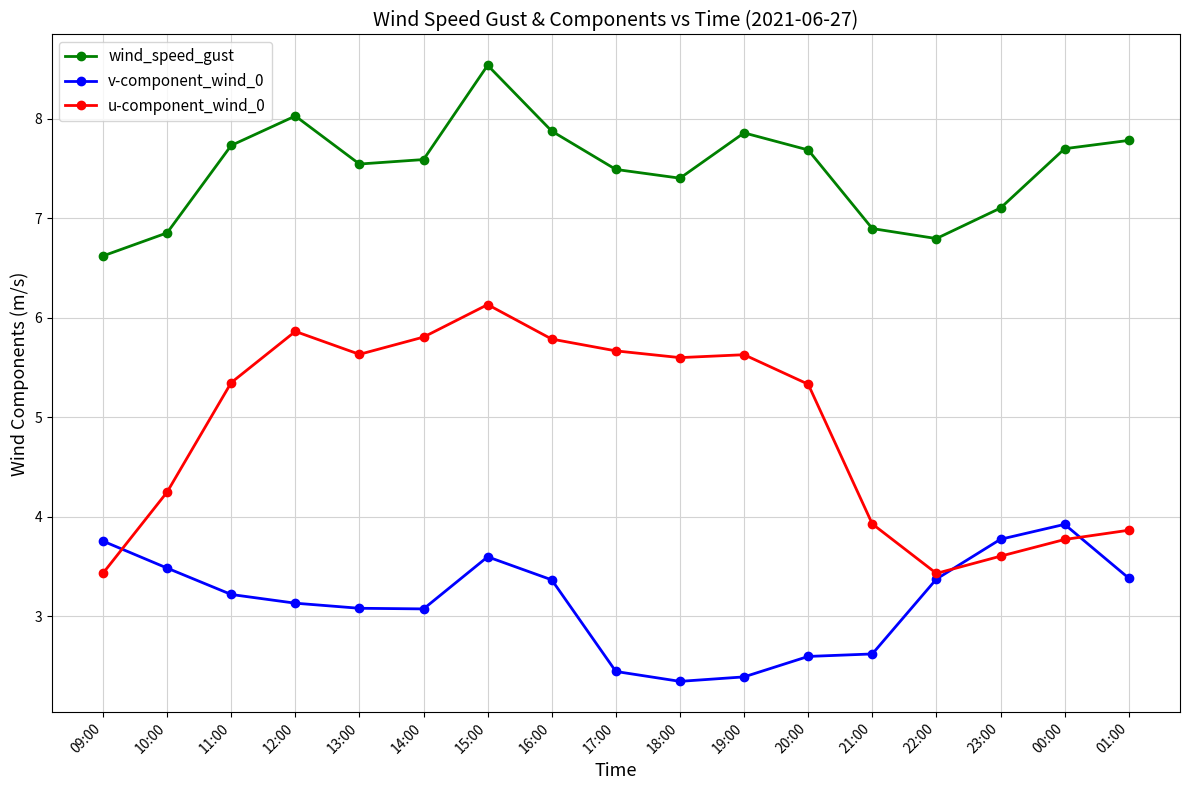

Which series changed the most between 14:00 and 21:00?

u-component_wind_0